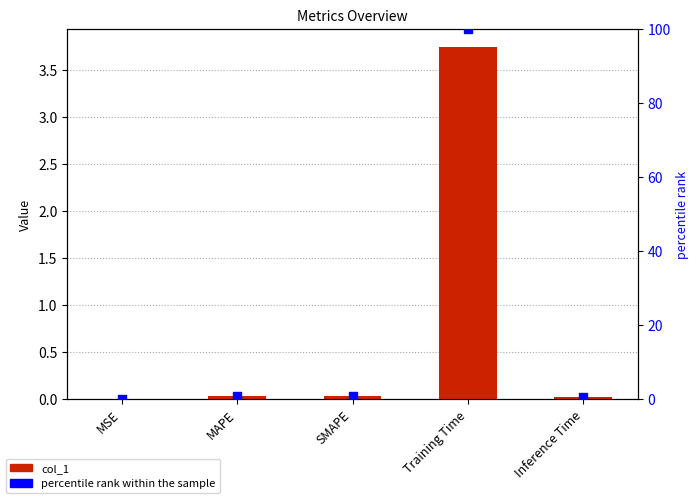

Which series has the widest spread of Y values?

percentile rank within the sample